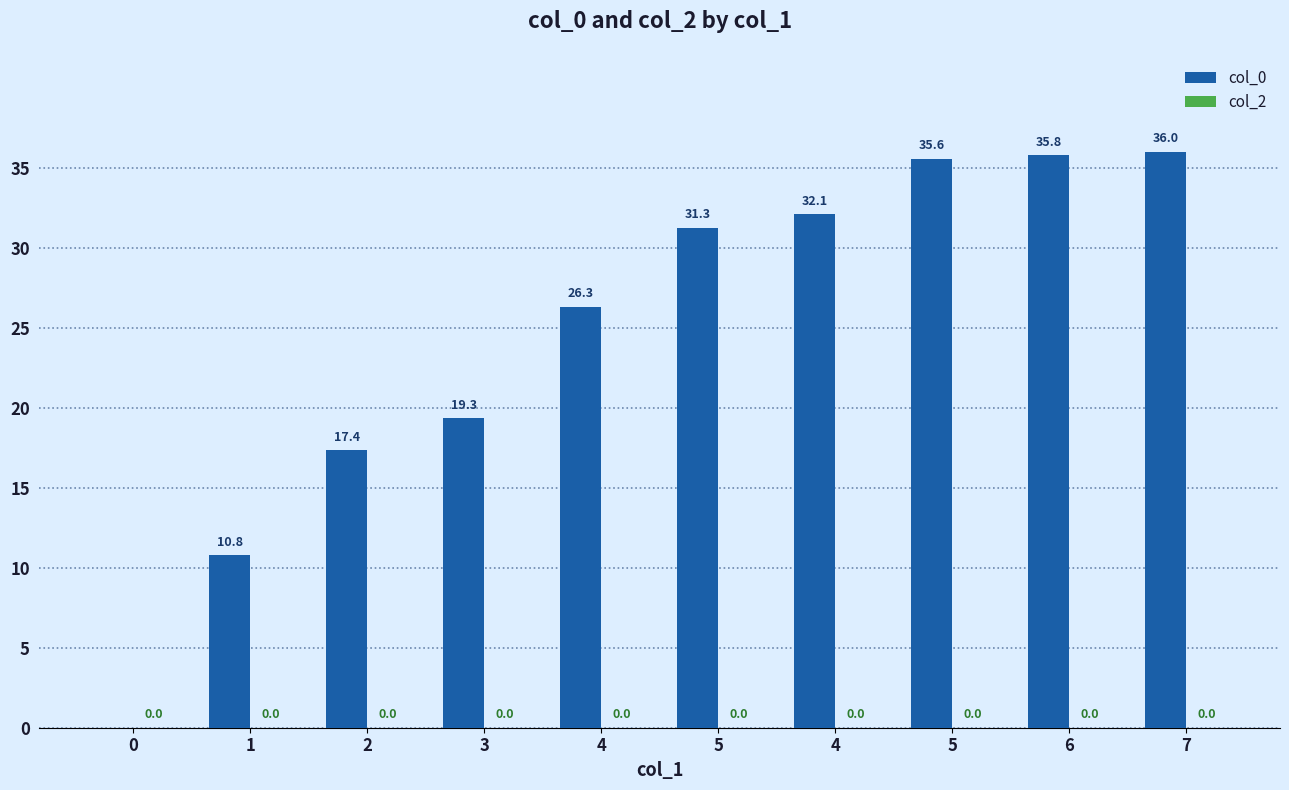

Reading right to left, extract all data points from this chart.

col_0: 36.0	35.8	35.6	32.1	31.3	26.3	19.3	17.4	10.8	0.0
col_2: 0.0	0.0	0.0	0.0	0.0	0.0	0.0	0.0	0.0	0.0